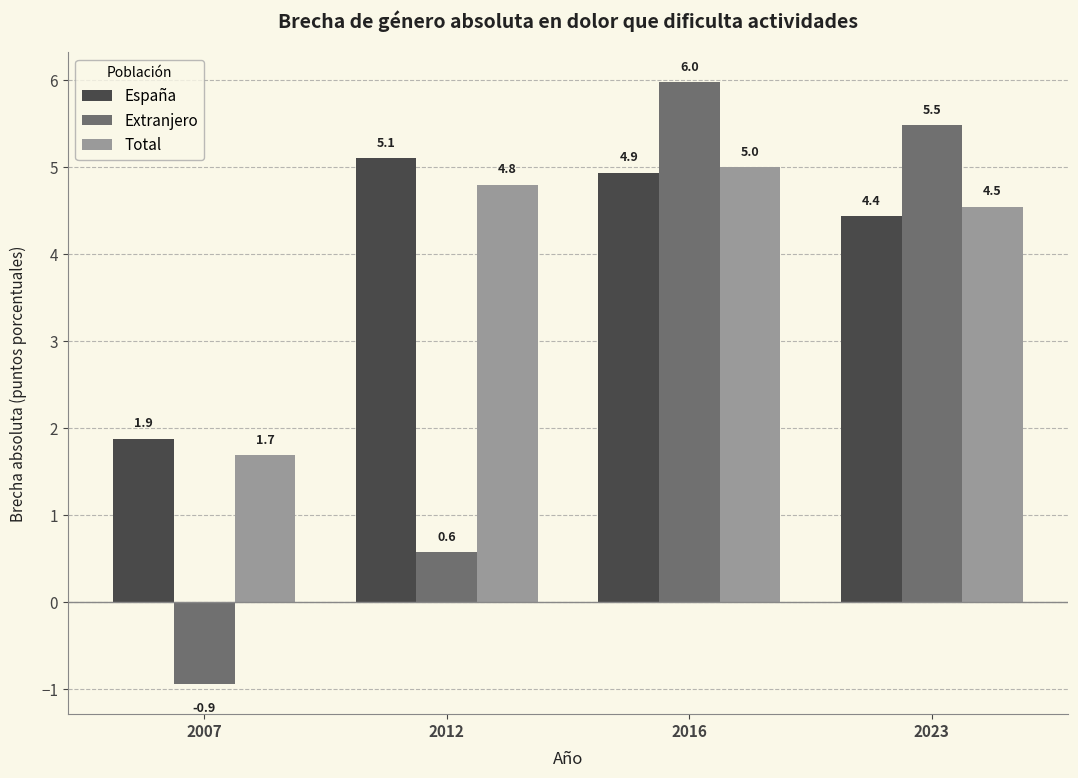

At which label does Total reach its peak?

2016